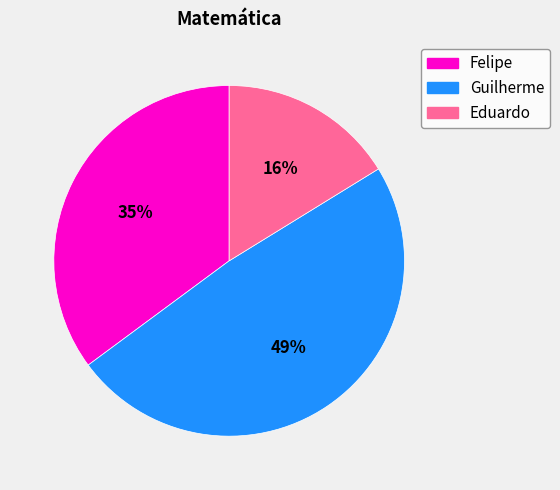

To the nearest percent, what is the average slice percentage?

33%